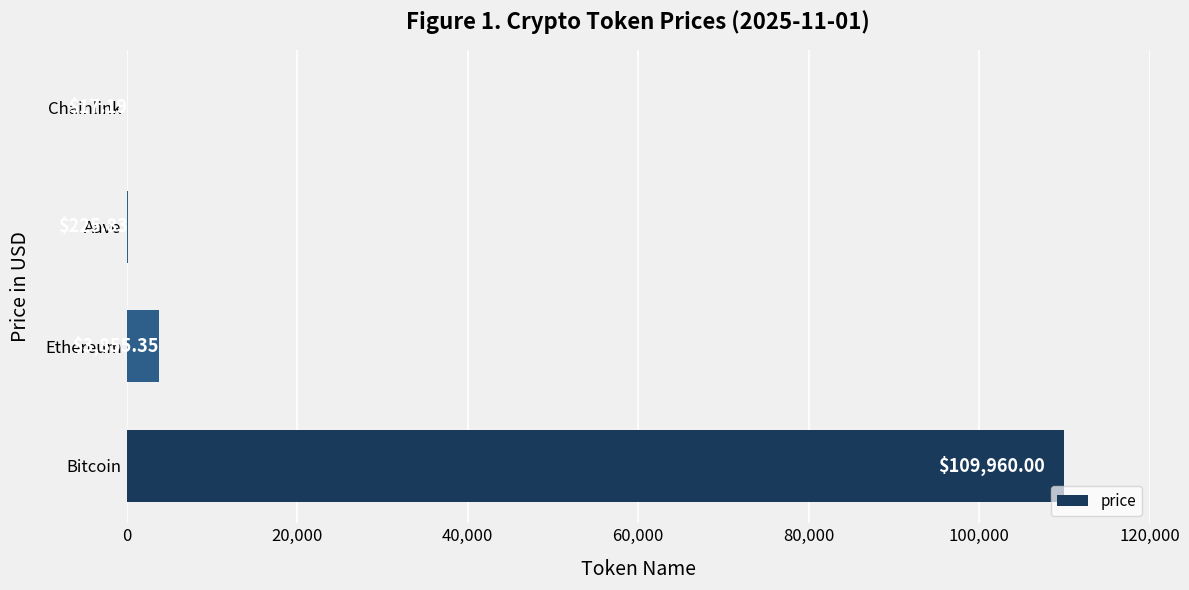

At which label is the value closest to 54988?

Ethereum